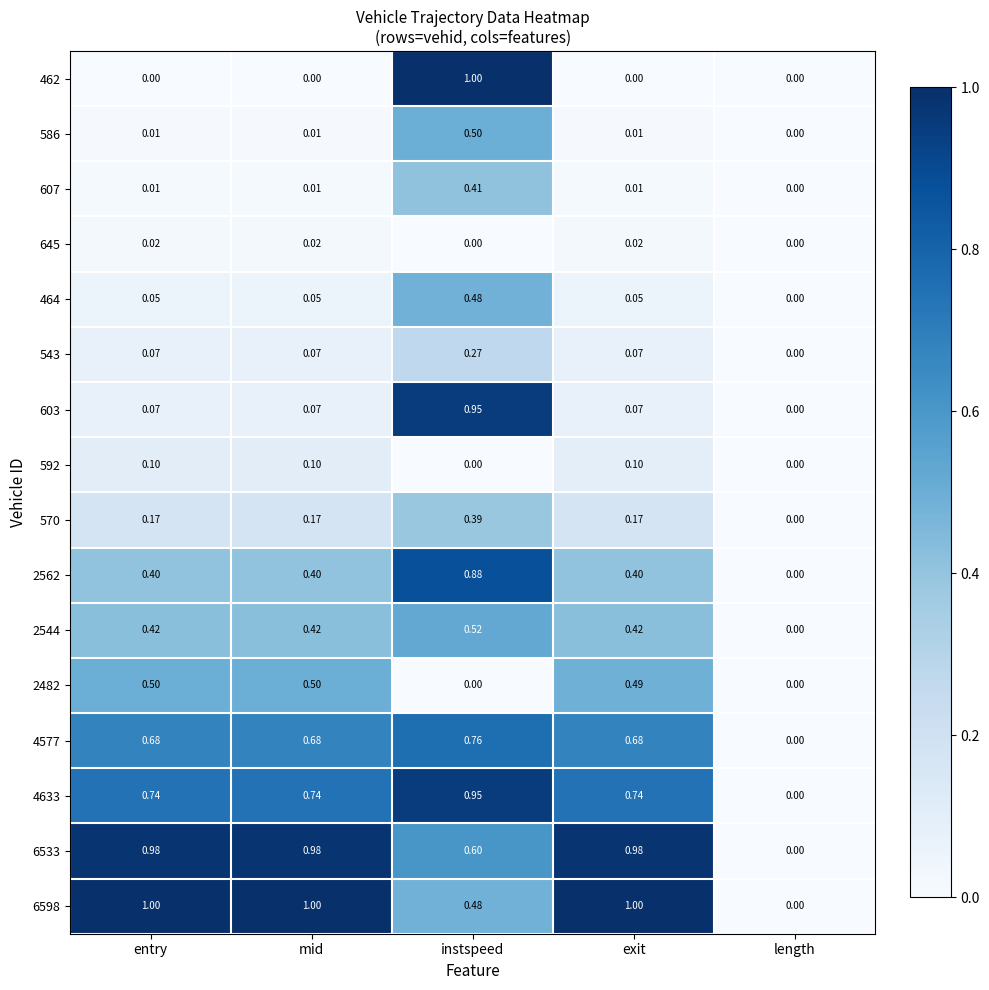

Count the number of categories in the chart.

5